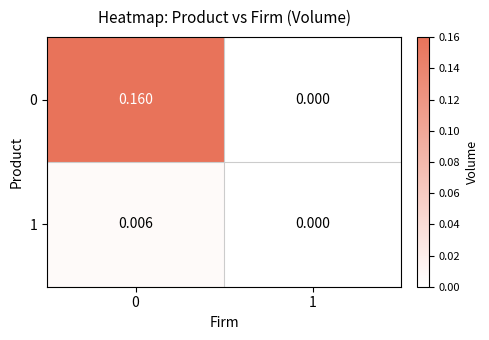

What is the spread (max minus min) of values at 0?

0.2